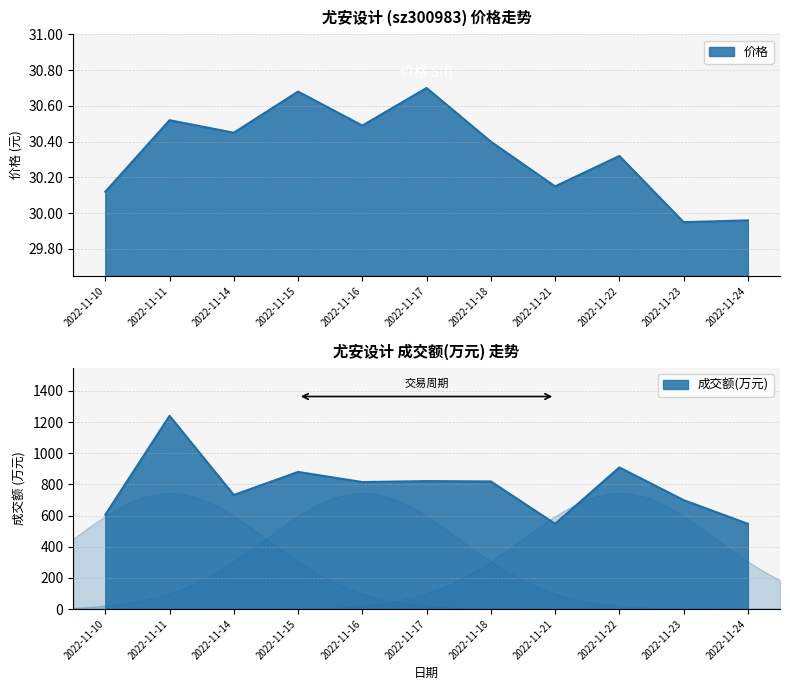

The value of 成交额(万元) at 2022-11-10 is 242.0. True or false?

False